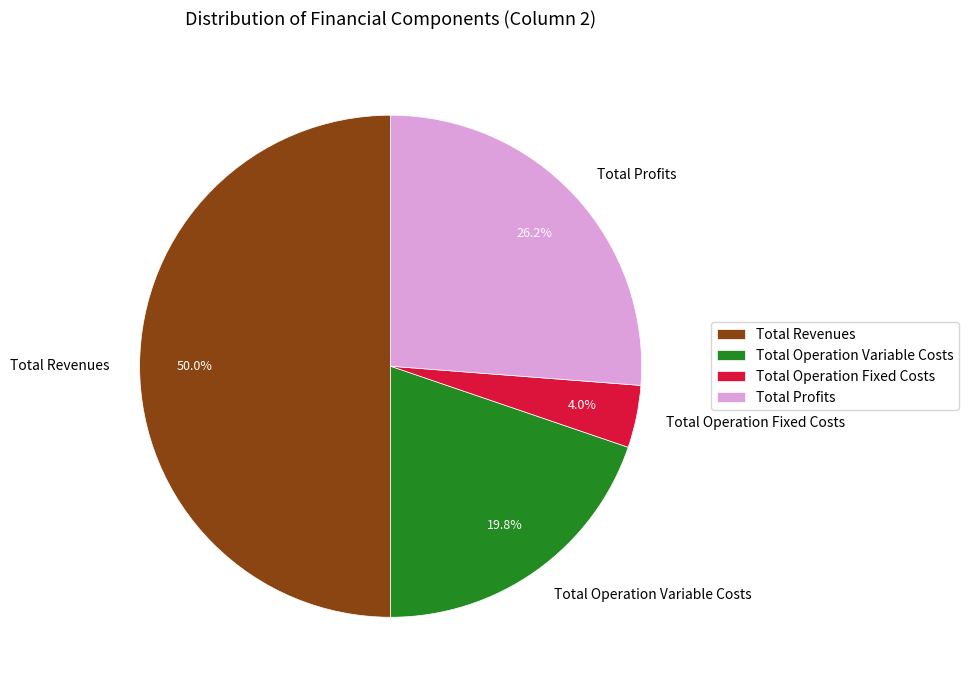

How many segments does this pie chart have?

4